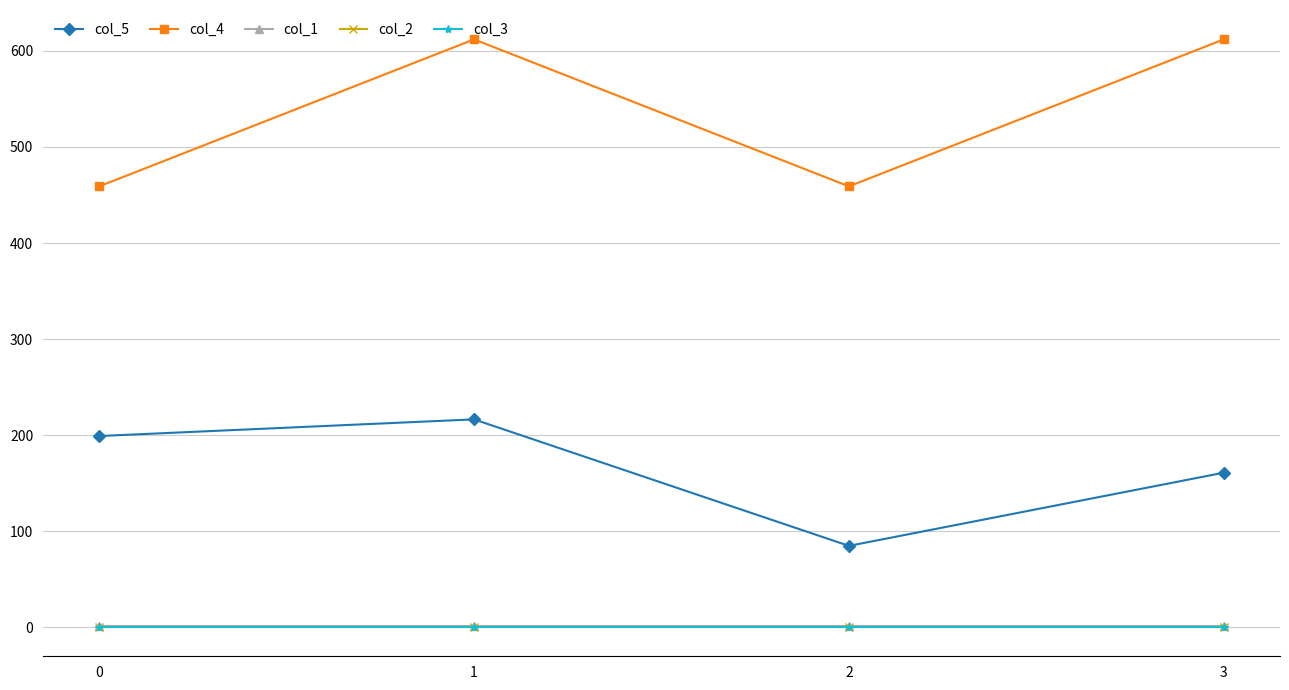

Is this an area chart (filled region under the line)?

No